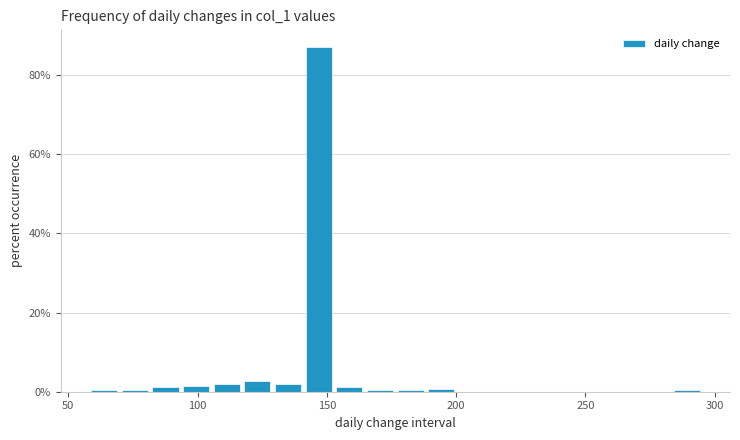

Around what value on the x-axis is the tallest bar? Give the approximate position of its centre, as read against the axis.

145